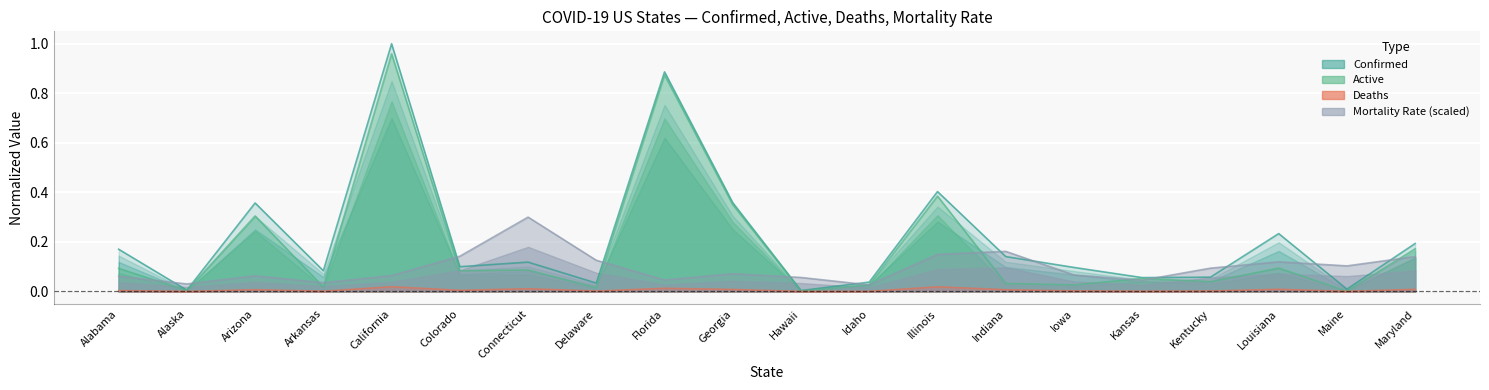

What is the difference between the highest and lowest values at Alabama?

0.2